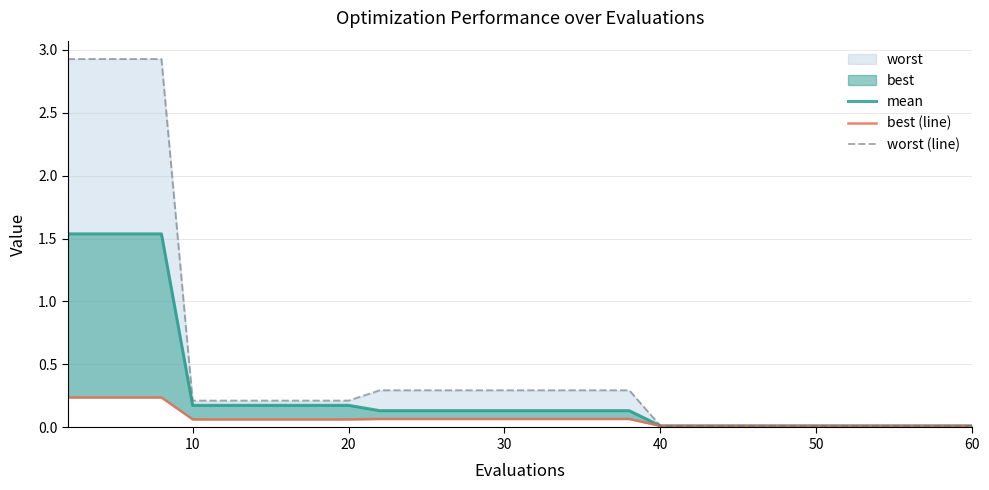

What is the total value across all series at 20?

0.5